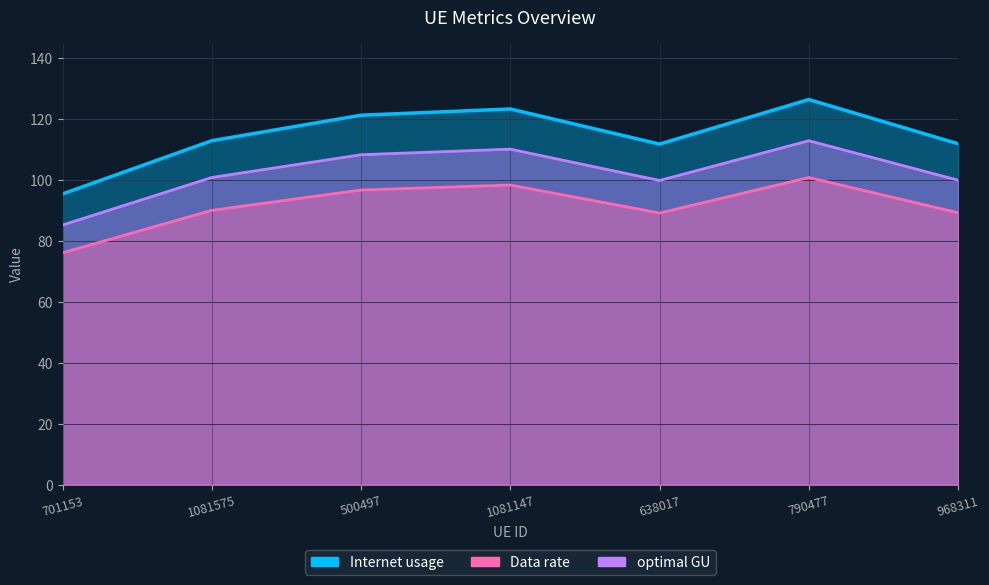

Where is the first local maximum for Data rate?

1081147